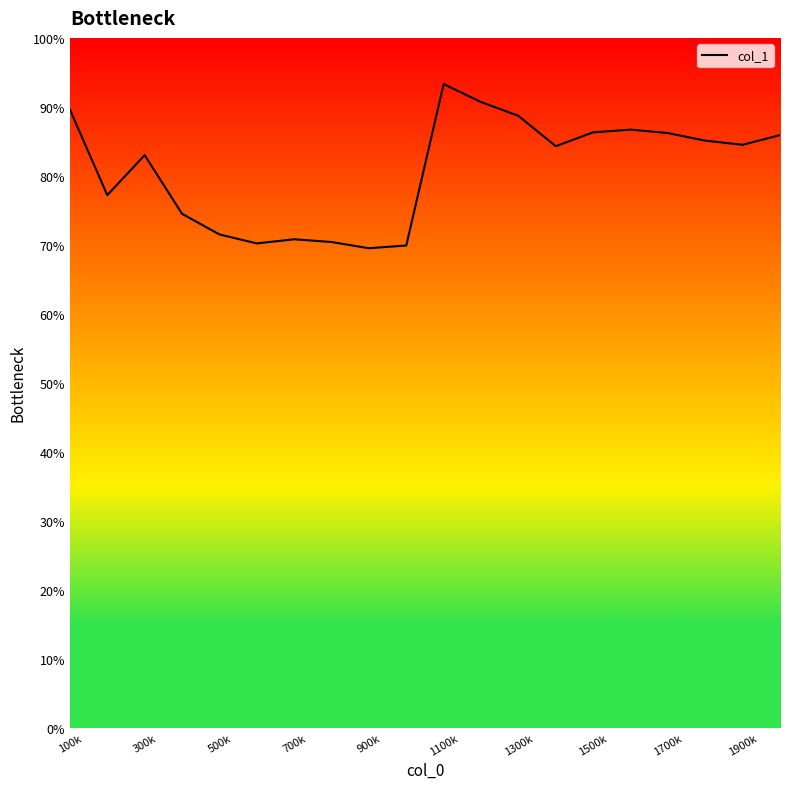

What is the smallest value displayed?

69.5